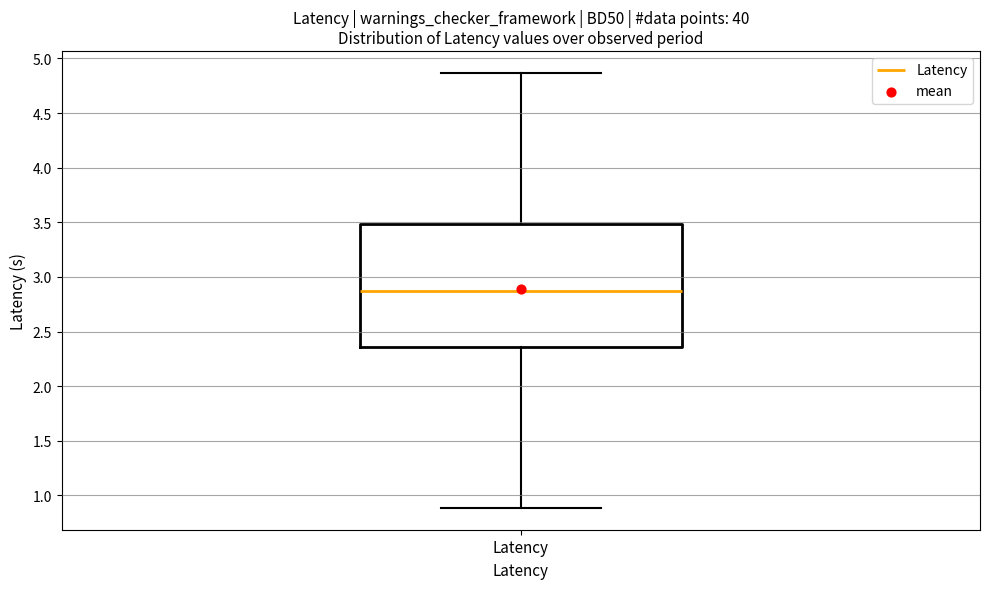

Read this box plot against the y-axis: the position of the median line, the range covered by the box, and the ends of both whiskers. The values are not printed on the chart, so give them approximately, as read against the axis.

median 2.85, box 2.35 to 3.50, whiskers 0.90 to 4.85